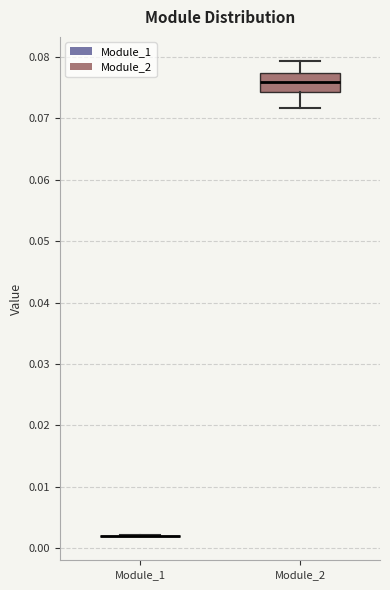

Reading left to right, transcribe this box plot: for each box, give where its median line is, the range the box spans, and where its two whiskers end, as read against the y-axis. The values are not printed on the chart, so give them approximately, as read against the axis.

Module_1: box collapsed to a line at 0.002, whiskers 0.002 to 0.002
Module_2: median 0.076, box 0.074 to 0.077, whiskers 0.072 to 0.079